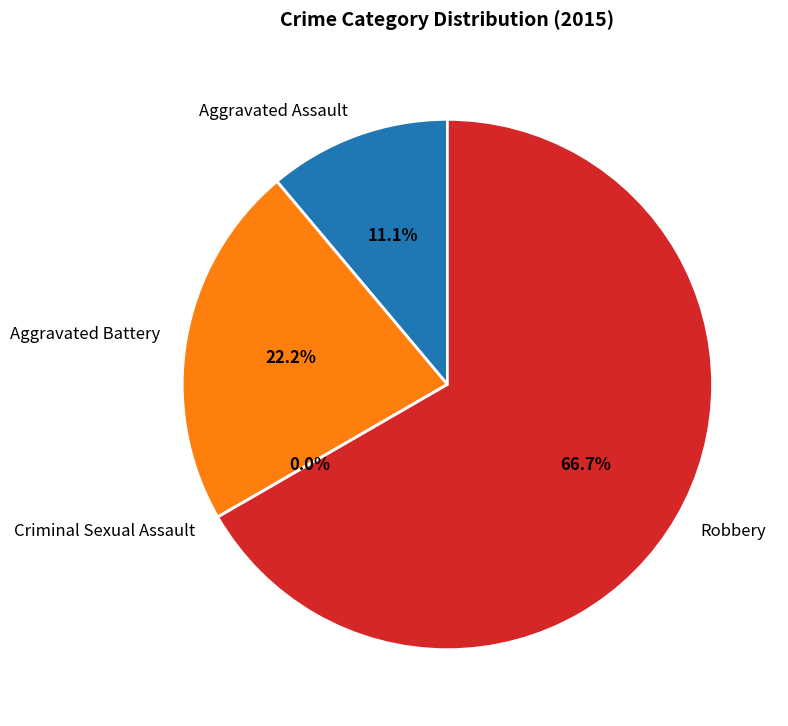

True or false: Aggravated Battery accounts for 13% of the total.

False